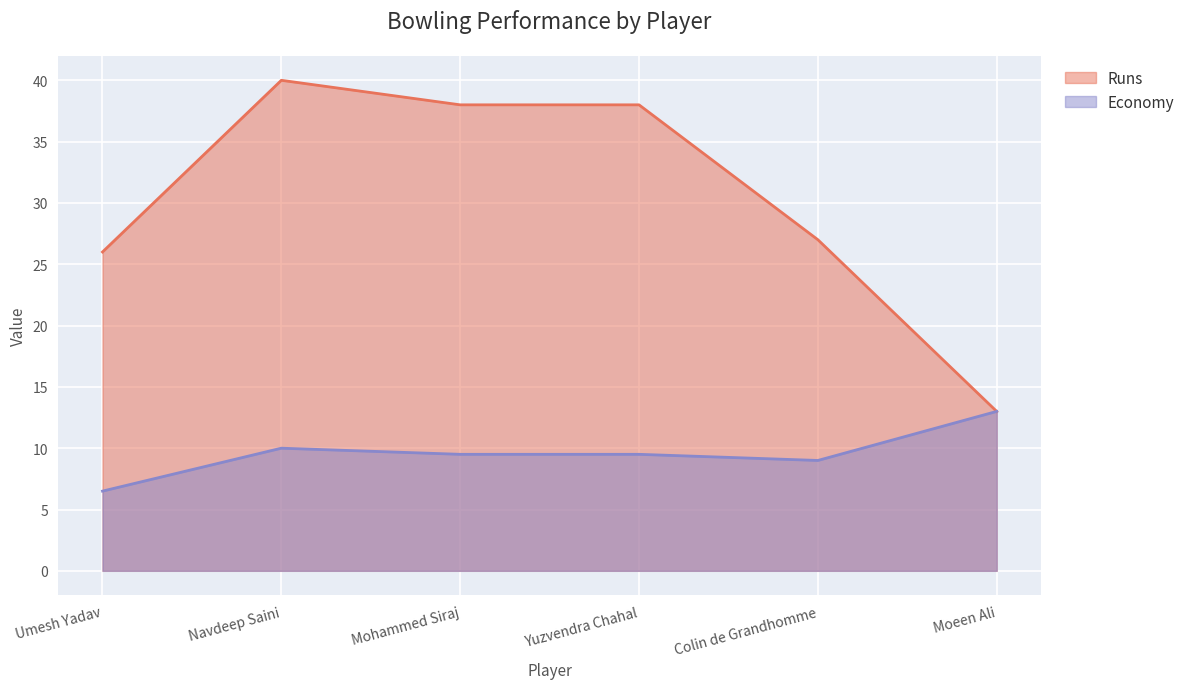

Which series has the largest range (max minus min)?

Runs